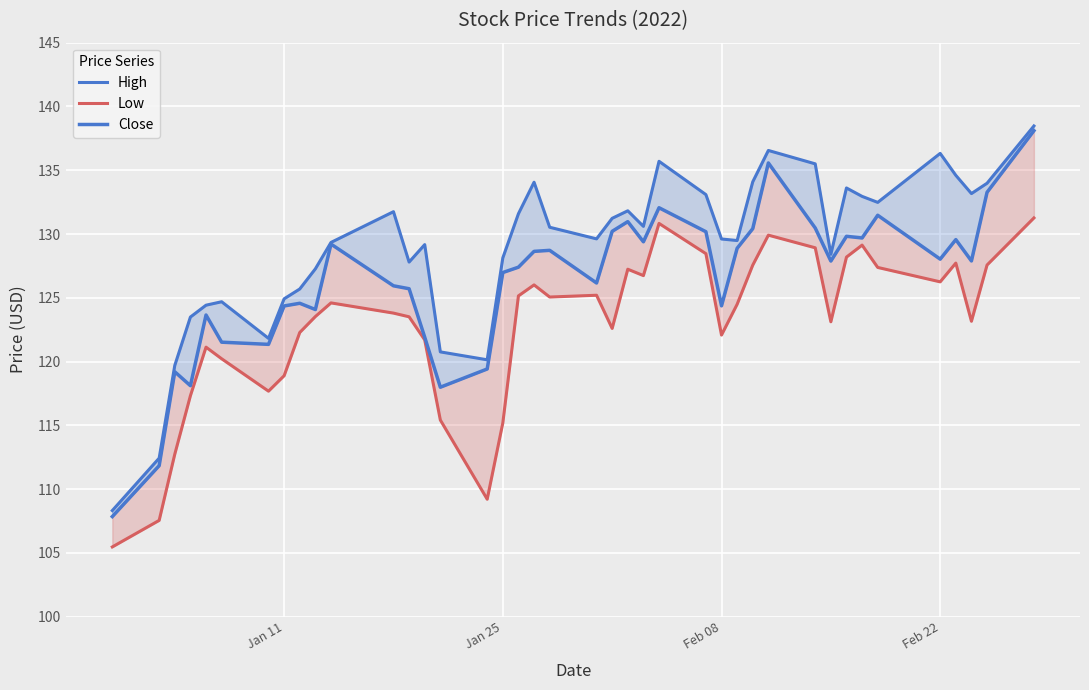

Does the chart display data point markers on the line(s)?

No